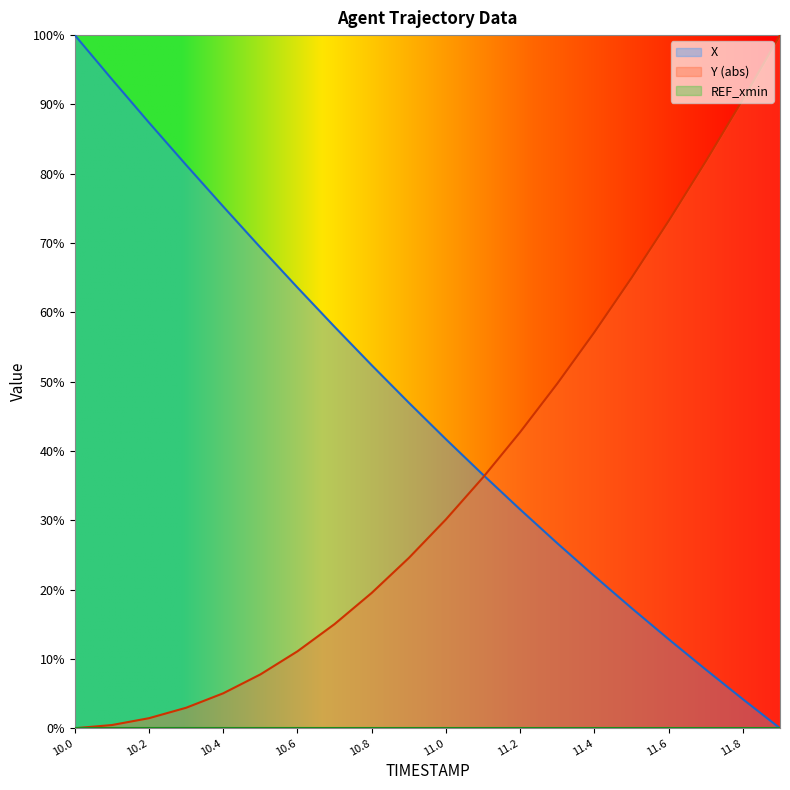

At how many categories does at least one series exceed 78?

7